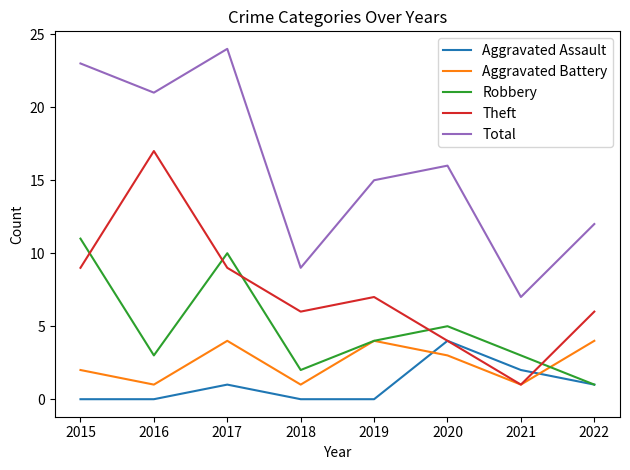

What is the difference between the maximum and minimum values in the Aggravated Assault series?

4